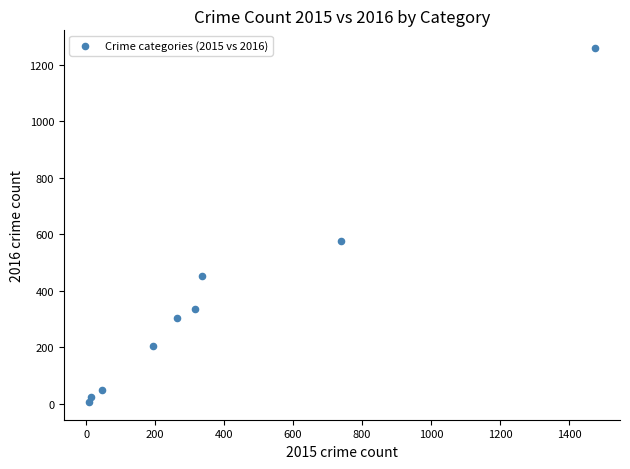

What Y value in the scatter plot is closest to 633?

576